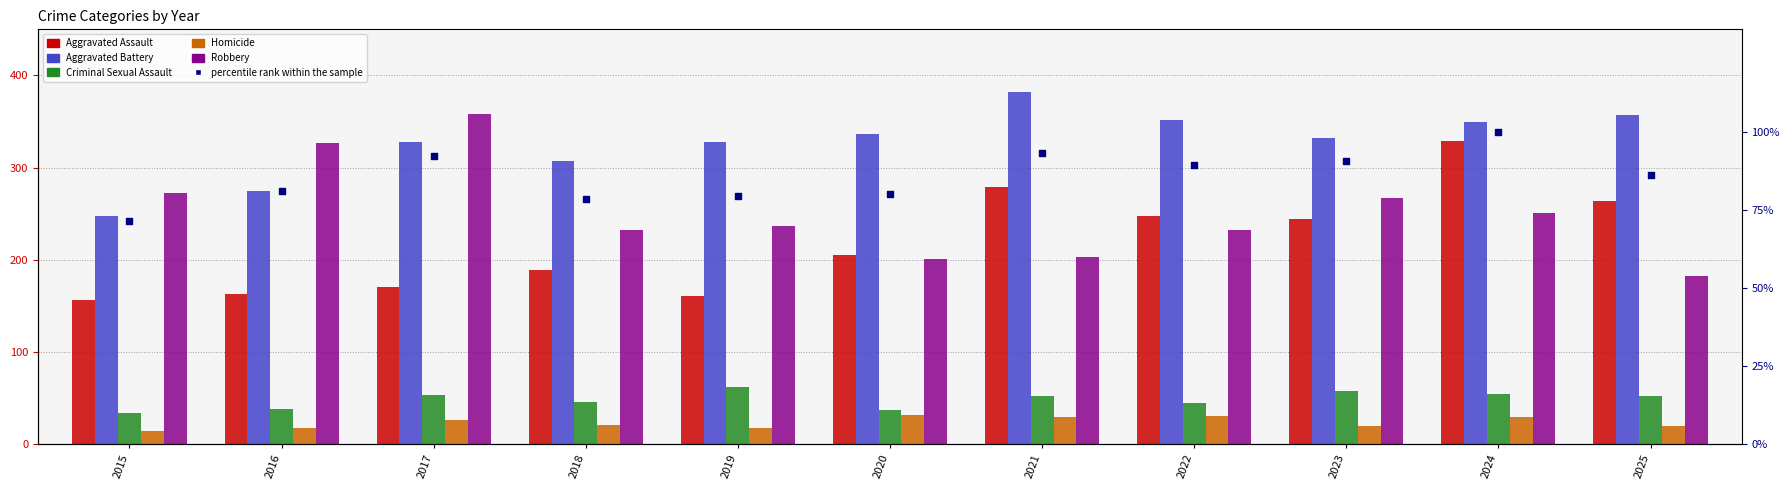

What is the total value across all series at 2018?

873.5